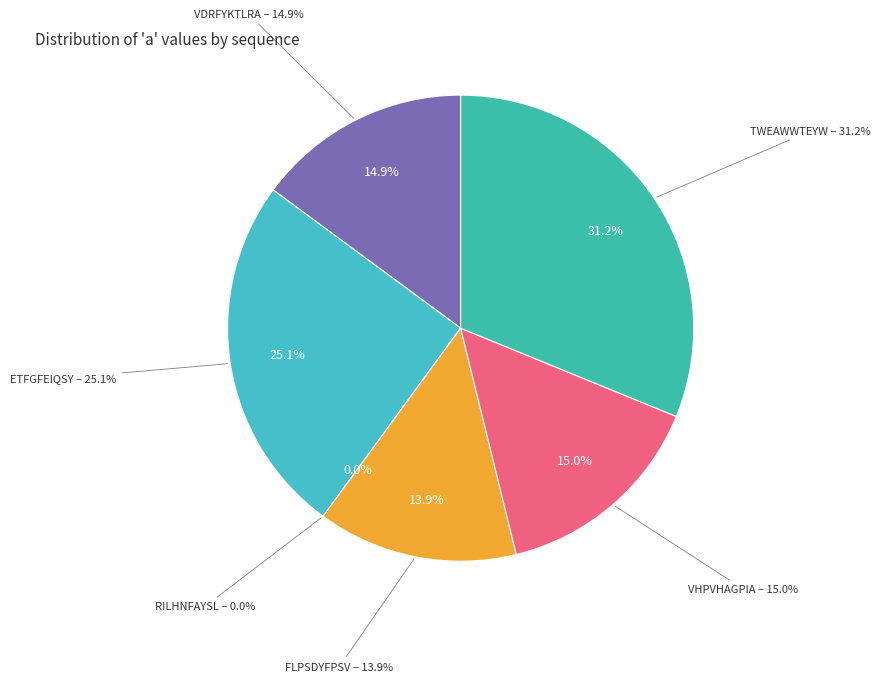

True or false: TWEAWWTEYW accounts for 31% of the total.

True